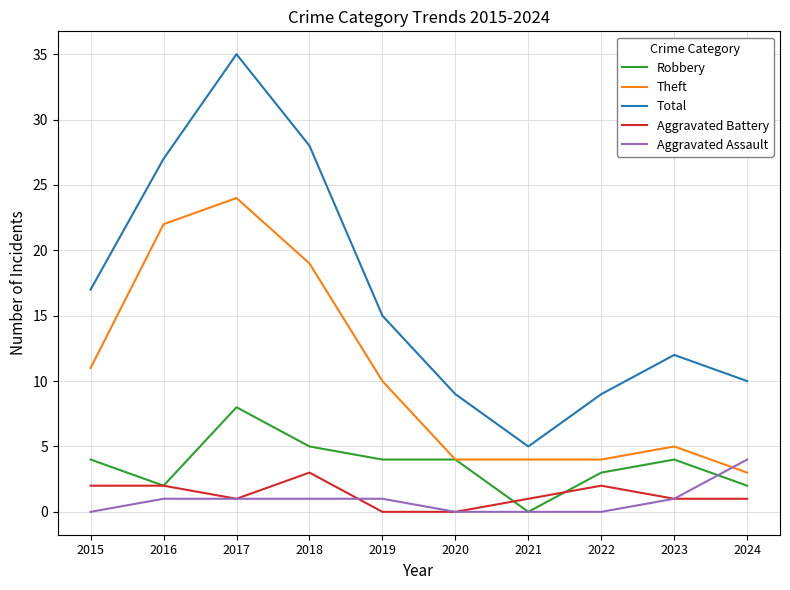

True or false: Theft and Aggravated Battery cross at least once.

False